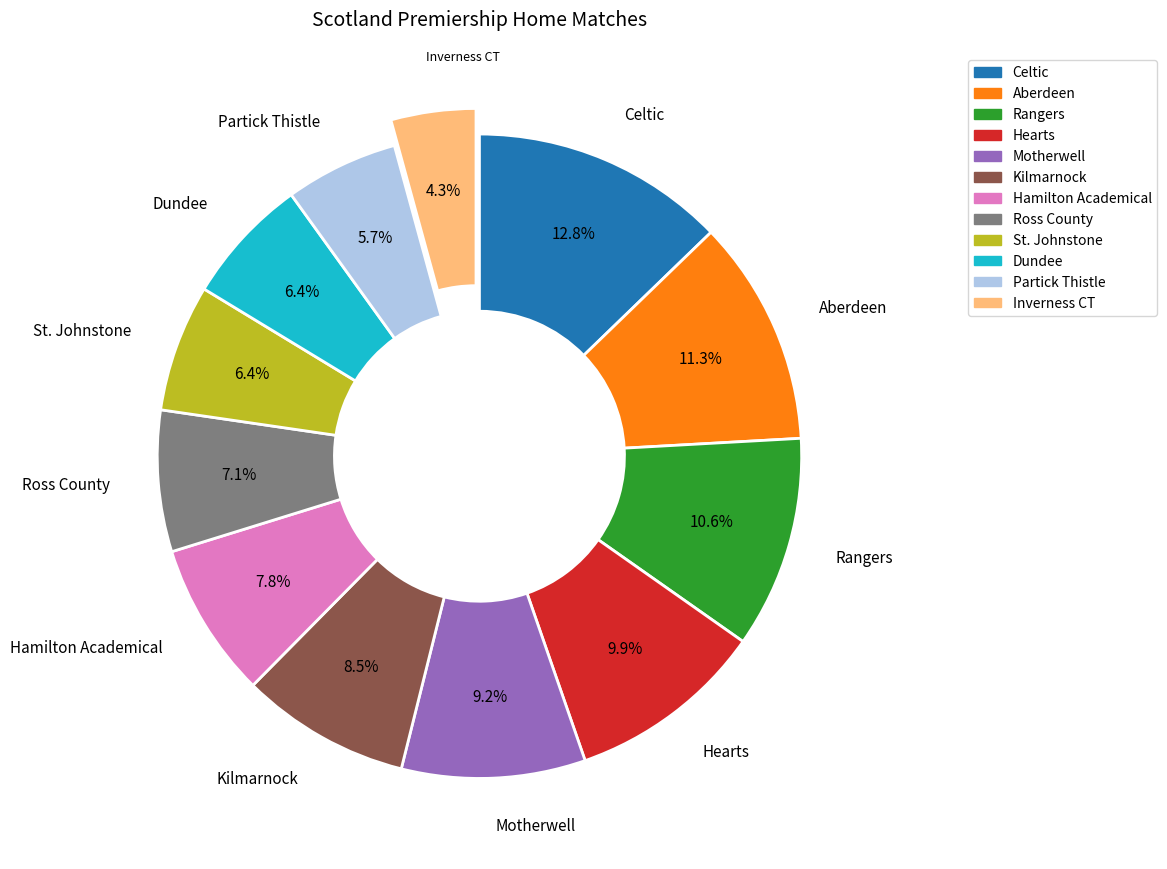

Which category has the smallest portion of the pie?

Inverness CT